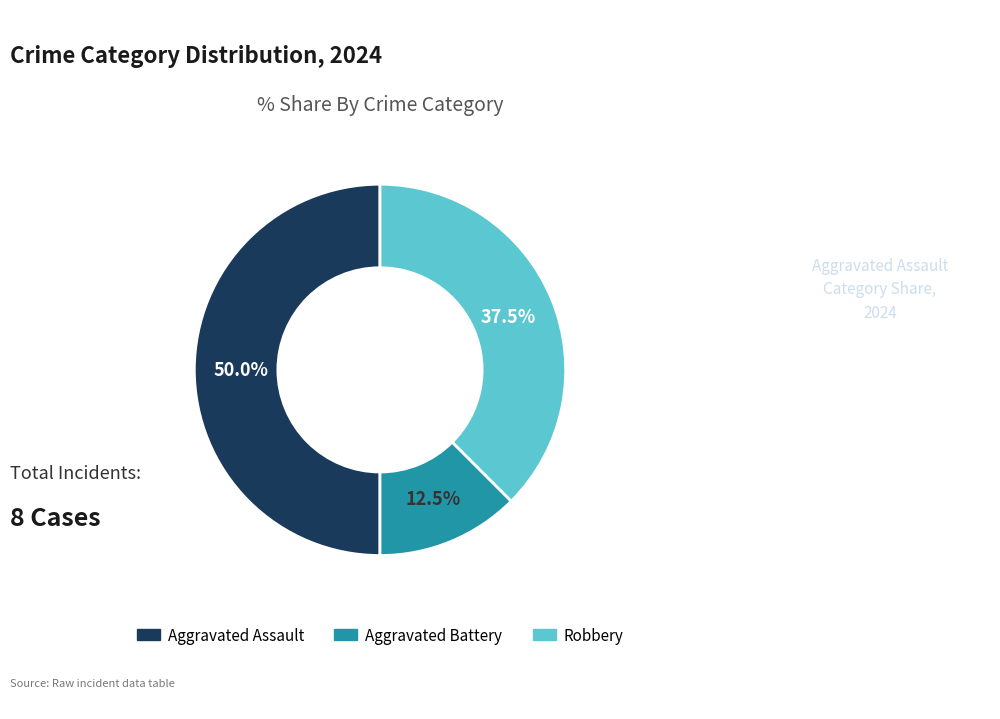

Is it true that Aggravated Assault is 50% of the pie?

True